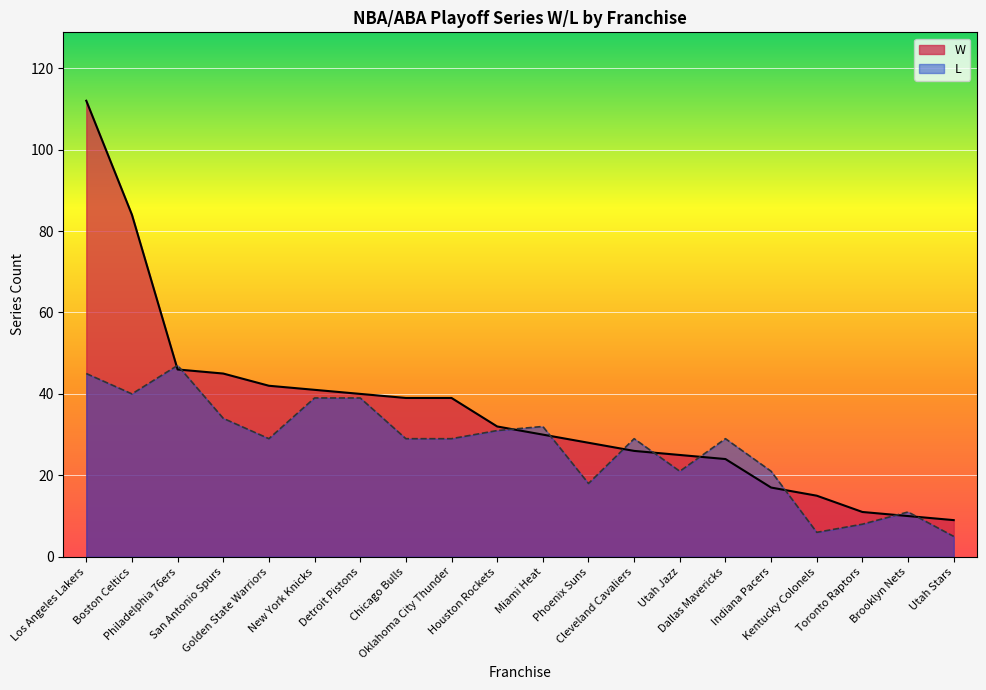

Between Boston Celtics and Dallas Mavericks, which is larger?

Boston Celtics